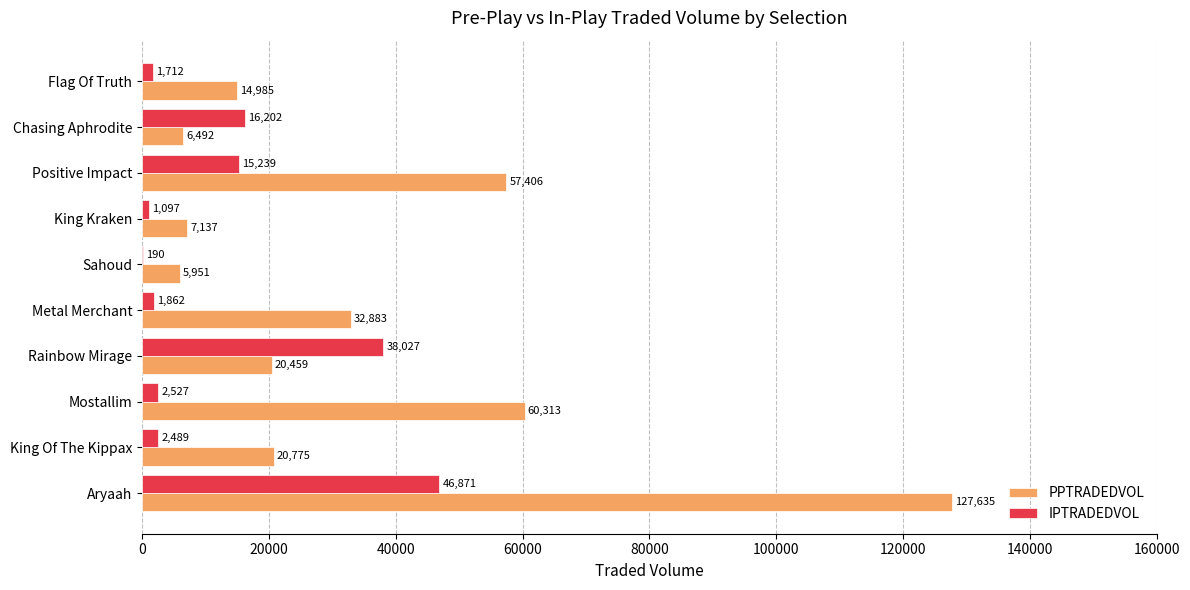

What is the average value of the IPTRADEDVOL series?

12621.5